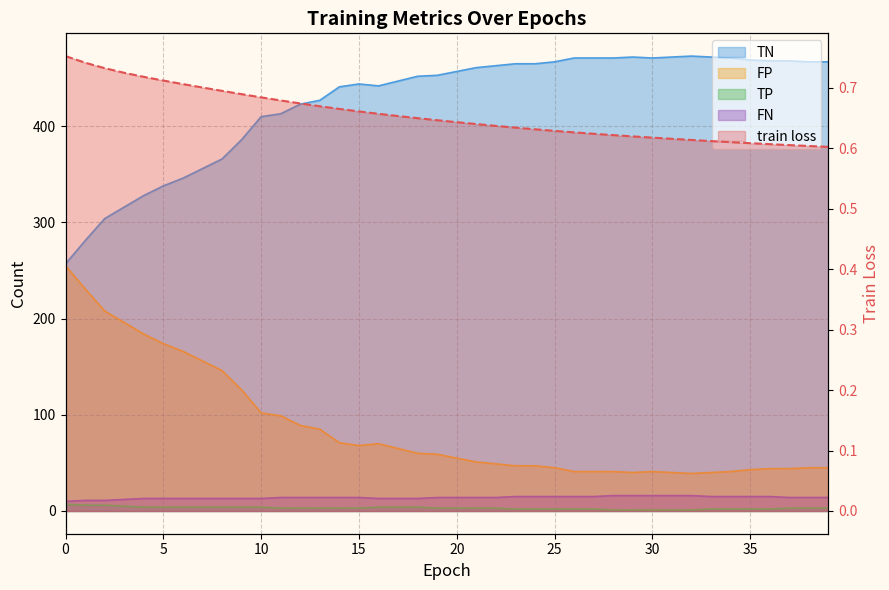

What is the total value across all series at 34?

529.6